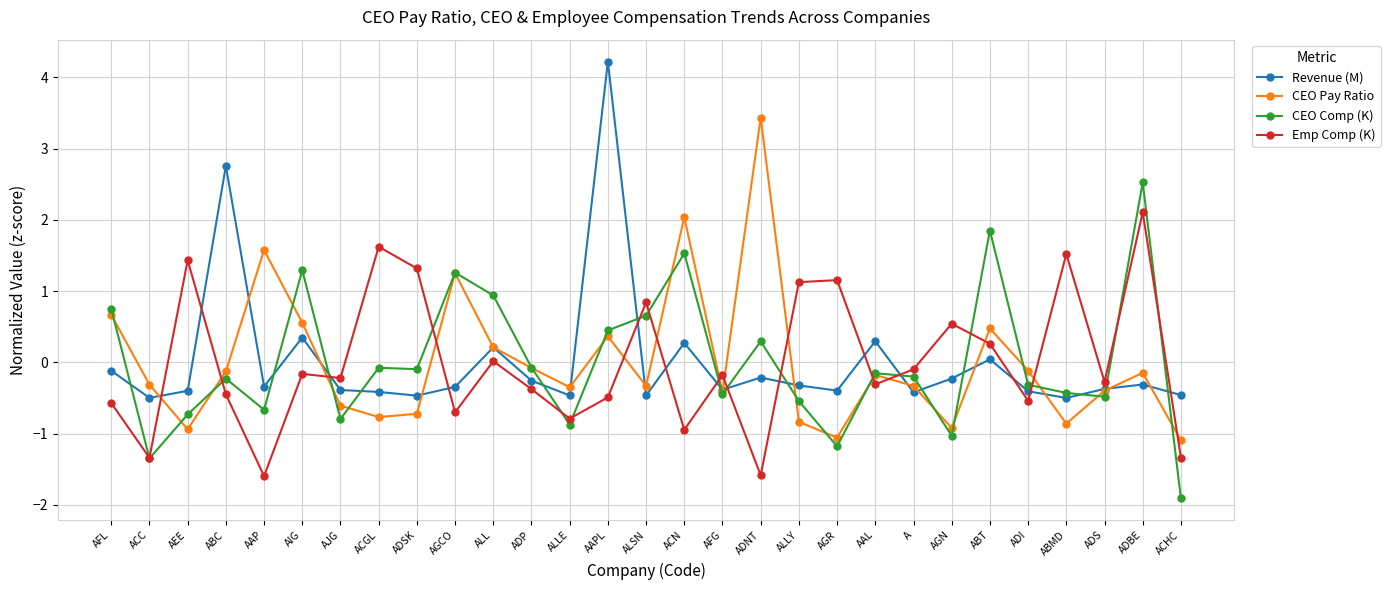

Is this an area chart (filled region under the line)?

No